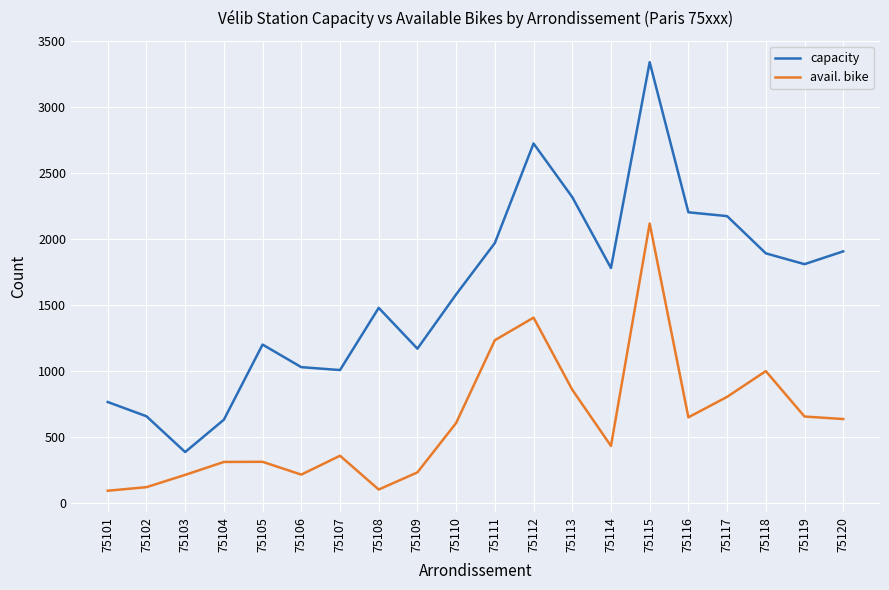

At which category does the chart reach its peak across all series?

75115